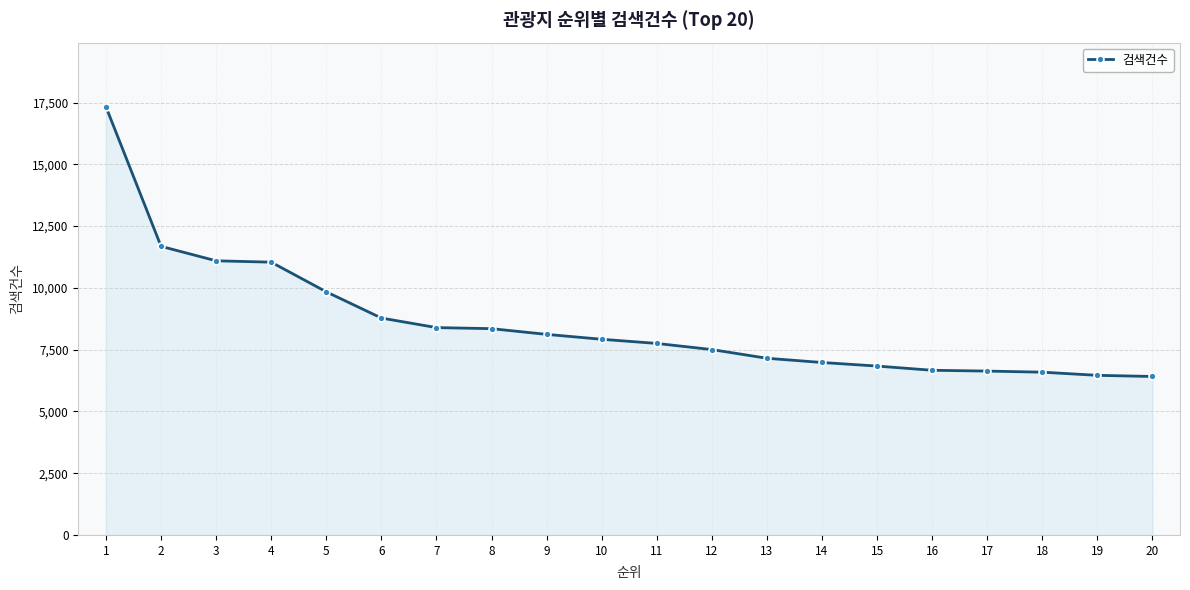

What is the smallest value displayed?

6413